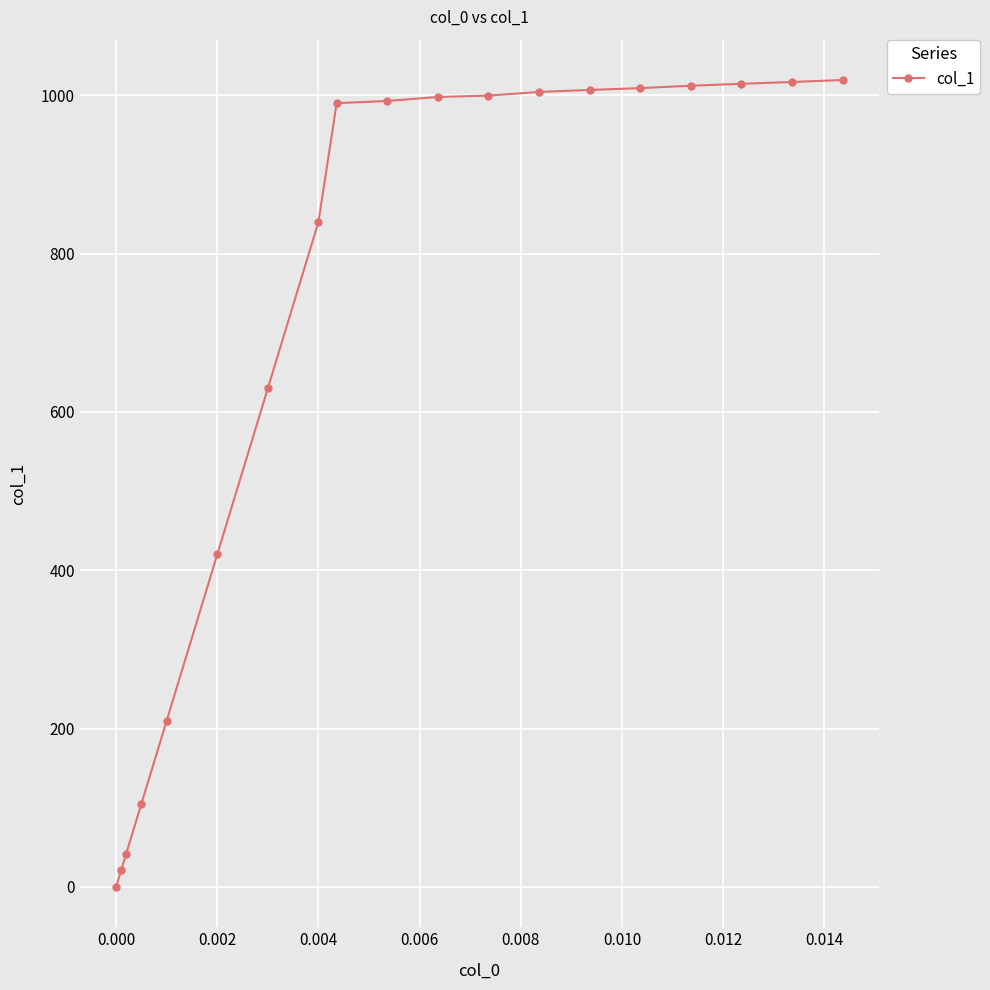

How many lines are shown in the chart?

1